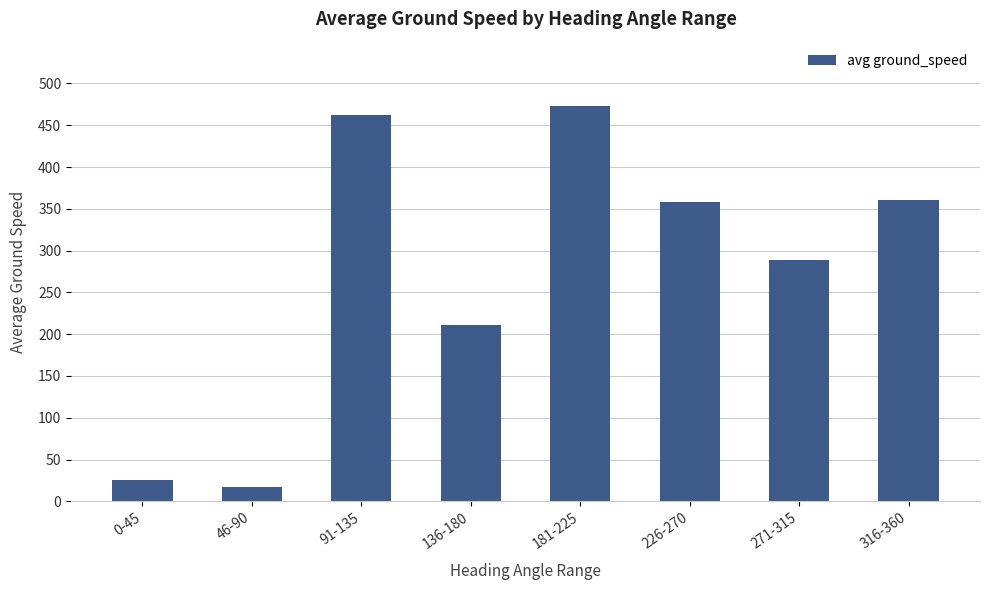

What is the average value?

274.6